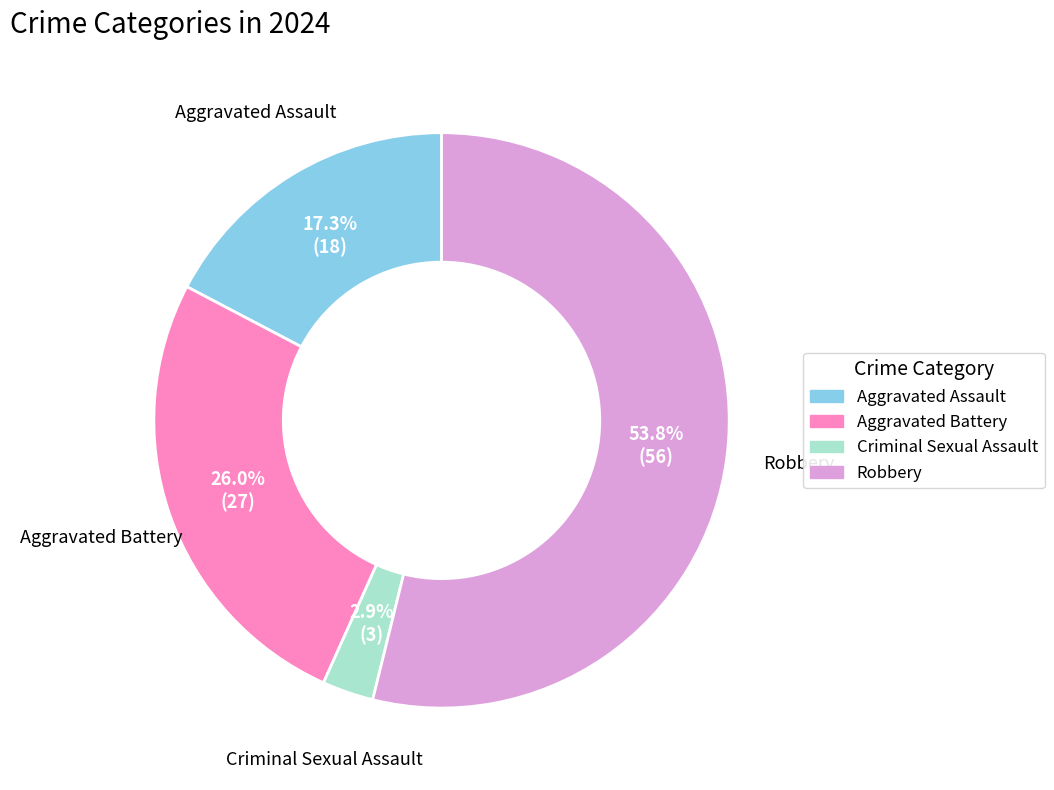

To the nearest percent, what is the difference between the Aggravated Battery and Robbery slice percentages?

28%